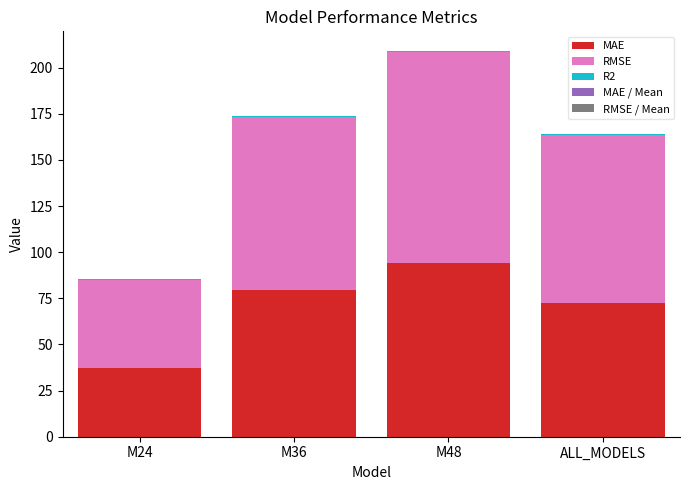

Are the bars horizontal?

No